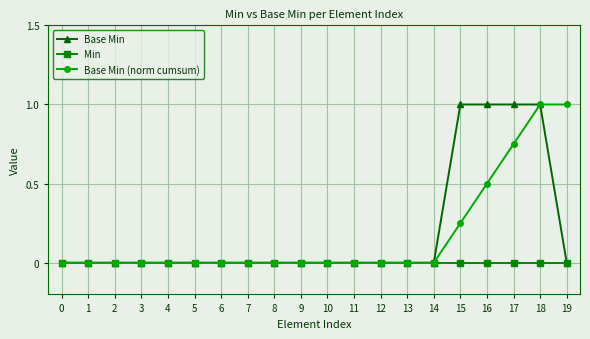

The Base Min series shows 0.0 at 12. True or false?

True